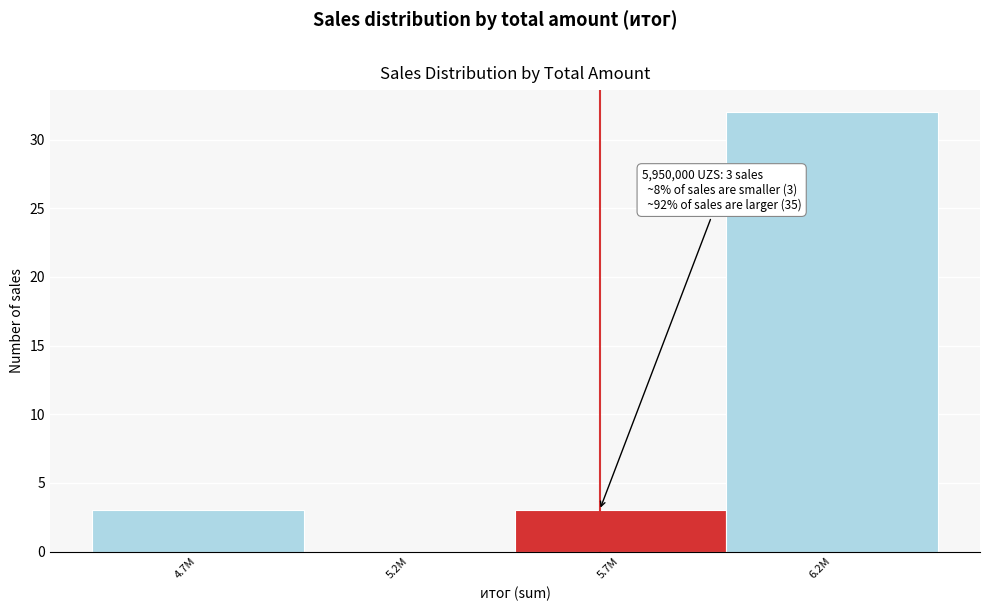

Reading left to right, what are all the values shown in this chart?

4.7M=3	5.2M=0	5.7M=3	6.2M=32